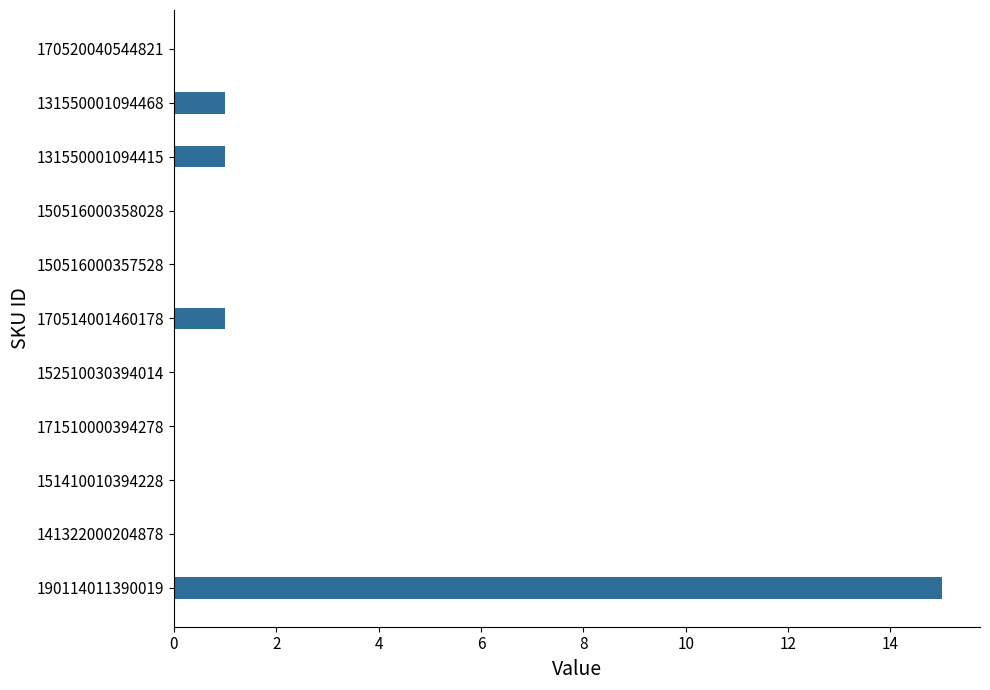

Reading bottom to top, extract all data points from this chart.

190114011390019=15	141322000204878=0	151410010394228=0	171510000394278=0	152510030394014=0	170514001460178=1	150516000357528=0	150516000358028=0	131550001094415=1	131550001094468=1	170520040544821=0